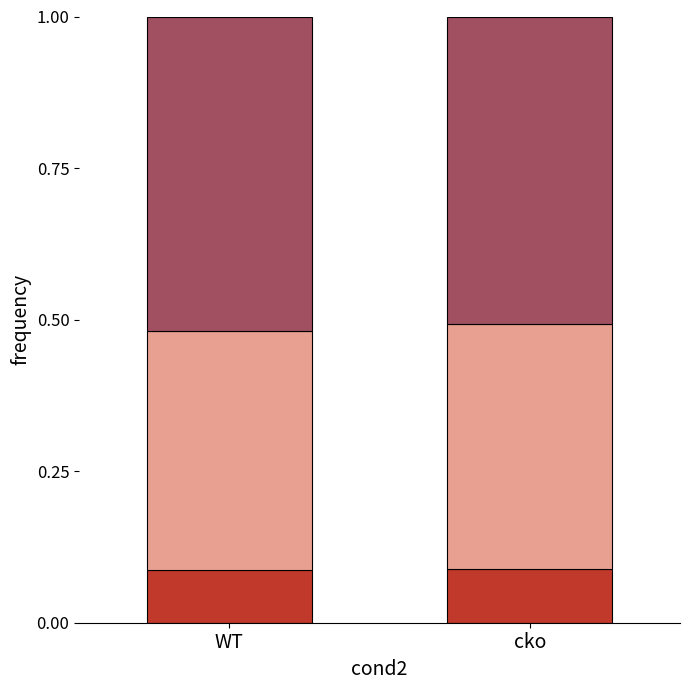

What is the total value across all series at WT?

1.0